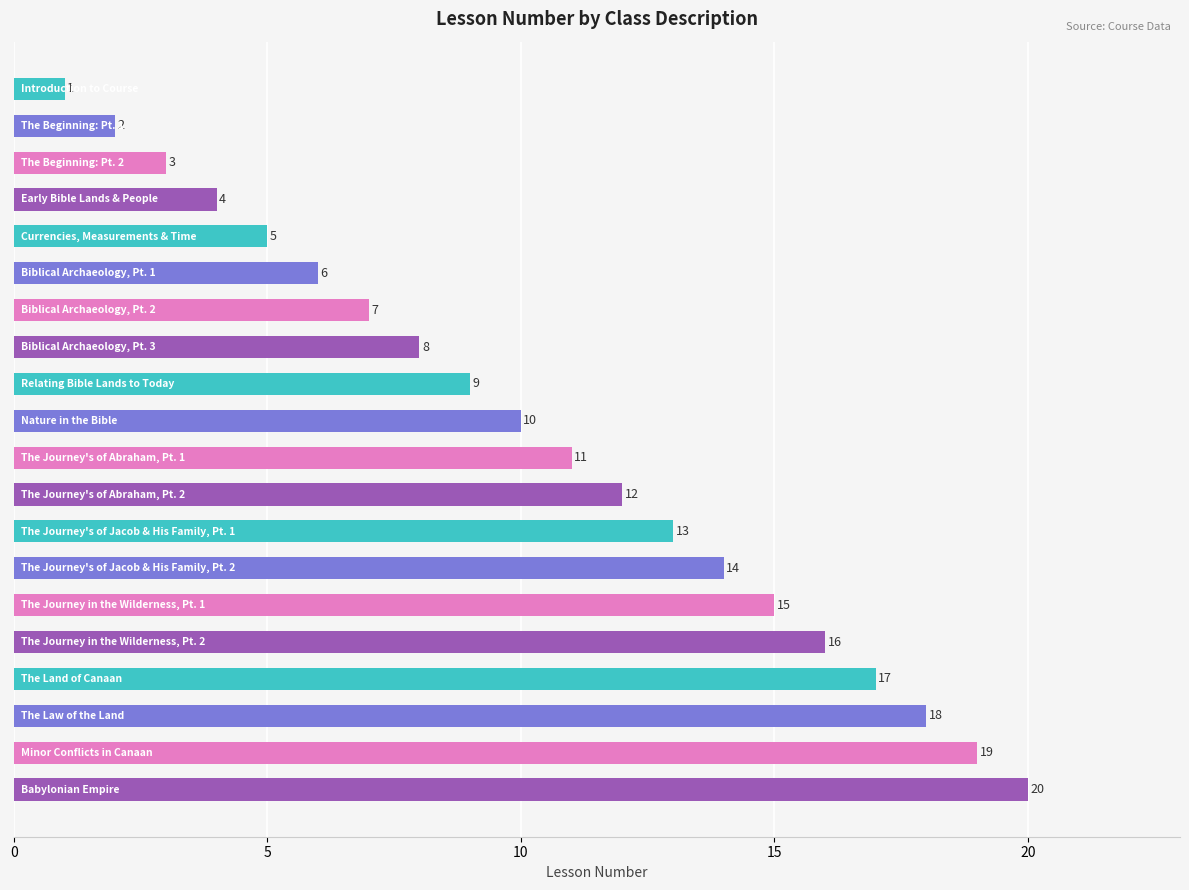

What is the sum of all values?

210